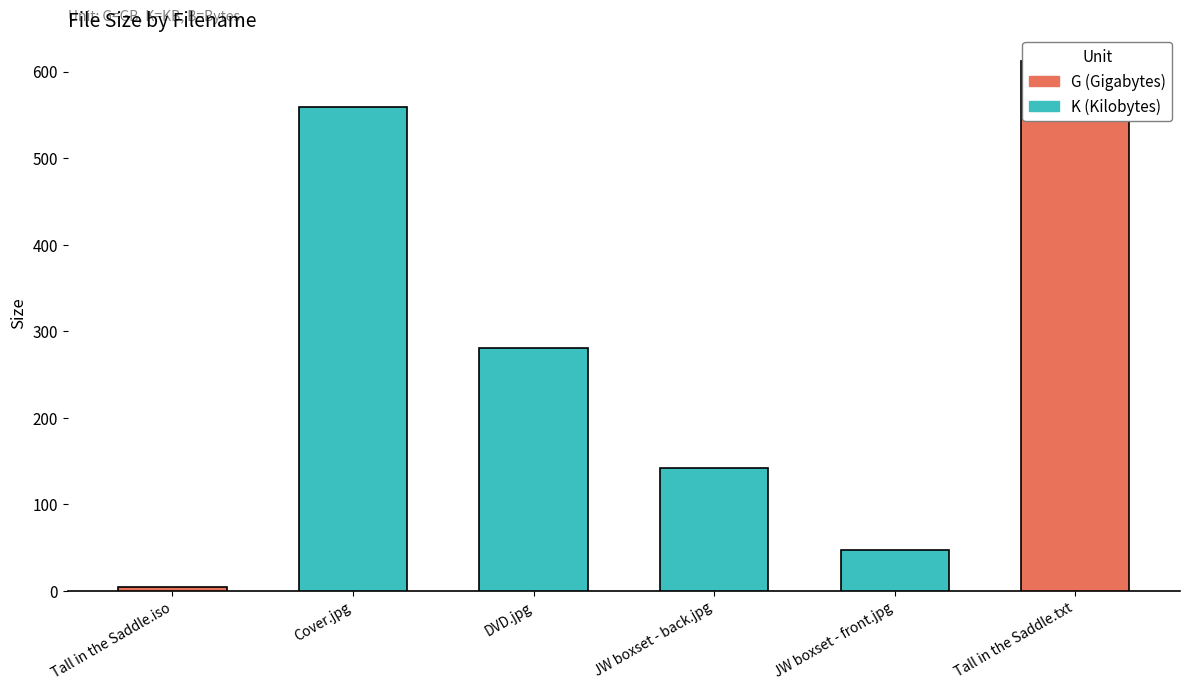

What is the difference between the maximum and minimum values?

607.6